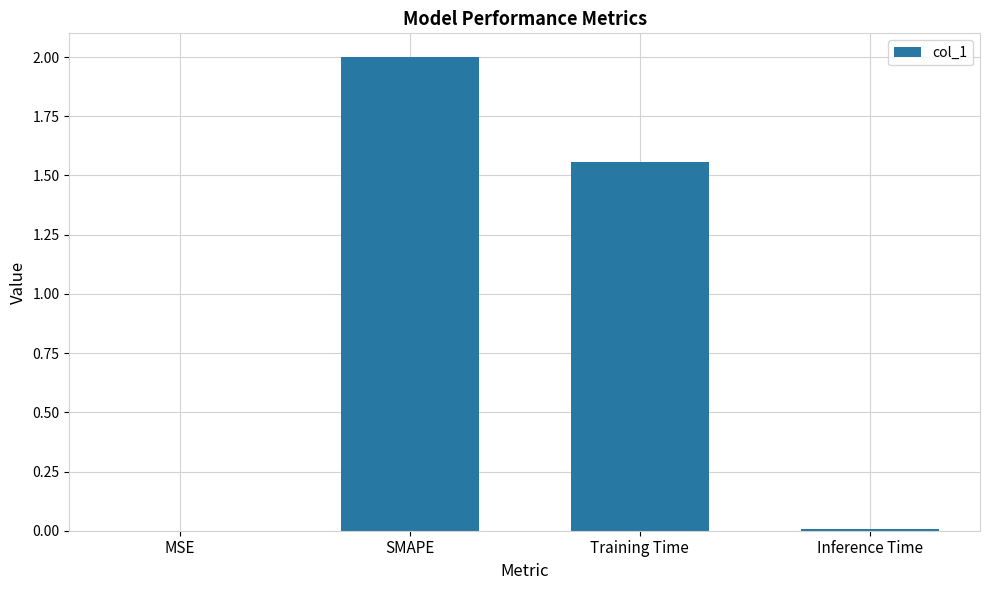

What is the greatest value displayed?

2.0